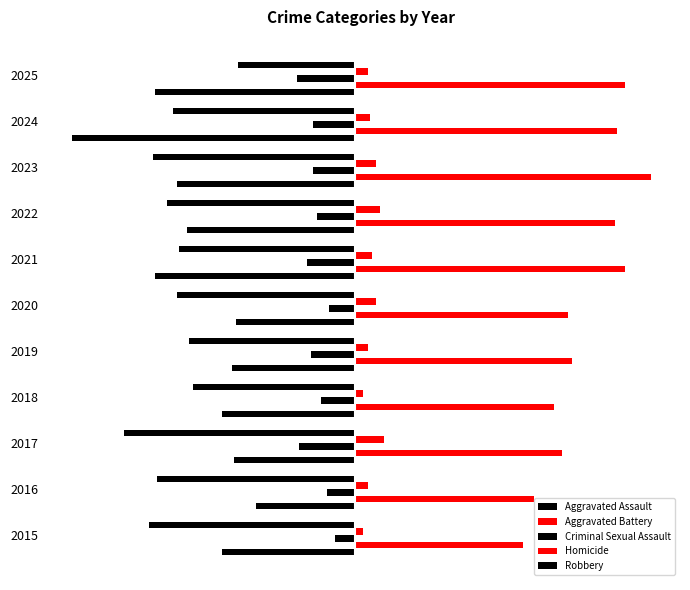

Reading left to right, extract all data points from this chart.

Aggravated Assault: -66	-49	-60	-66	-61	-59	-99	-83	-88	-140	-99
Aggravated Battery: 83	88	102	98	107	105	133	128	146	129	133
Criminal Sexual Assault: -10	-14	-28	-17	-22	-13	-24	-19	-21	-21	-29
Homicide: 4	6	14	4	6	10	8	12	10	7	6
Robbery: -102	-98	-114	-80	-82	-88	-87	-93	-100	-90	-58